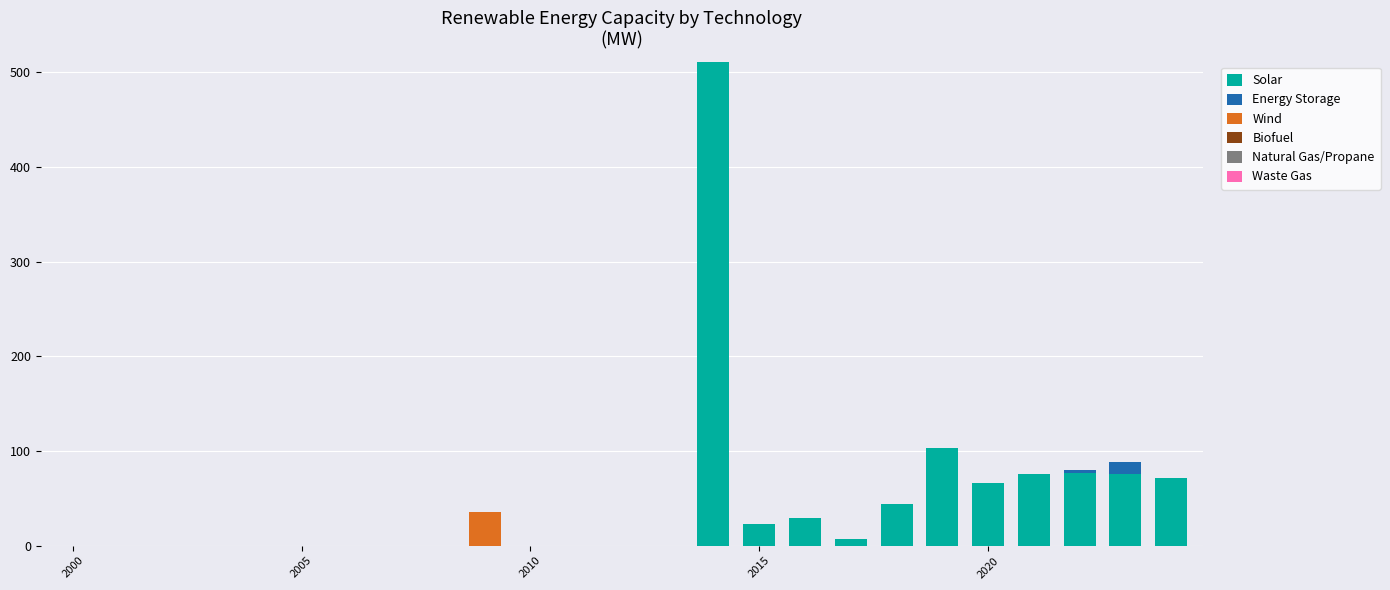

Count the number of categories in the chart.

25